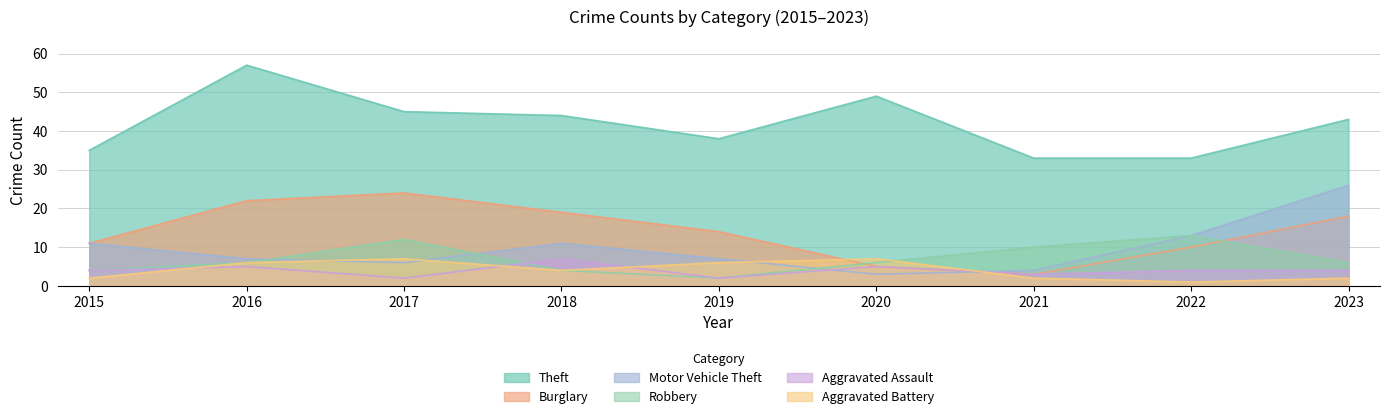

True or false: Theft and Motor Vehicle Theft intersect in this chart.

False